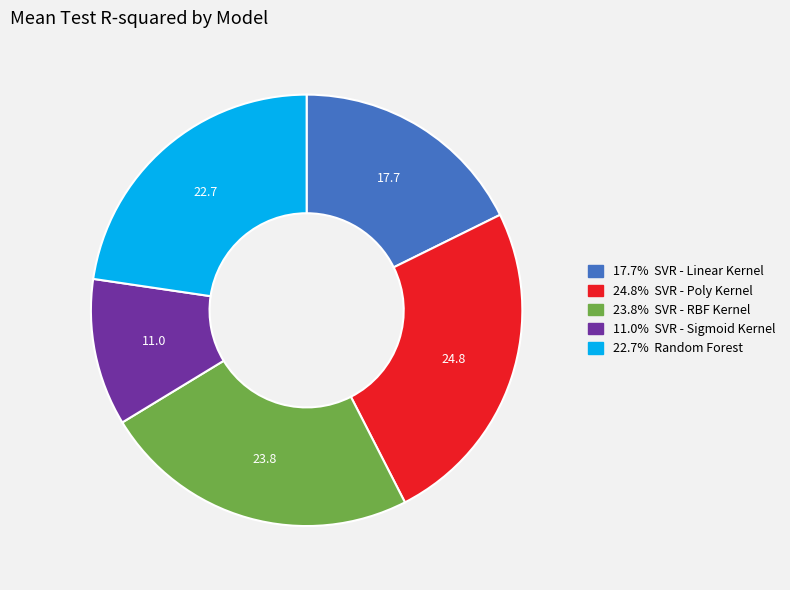

Does any single category account for the majority?

No